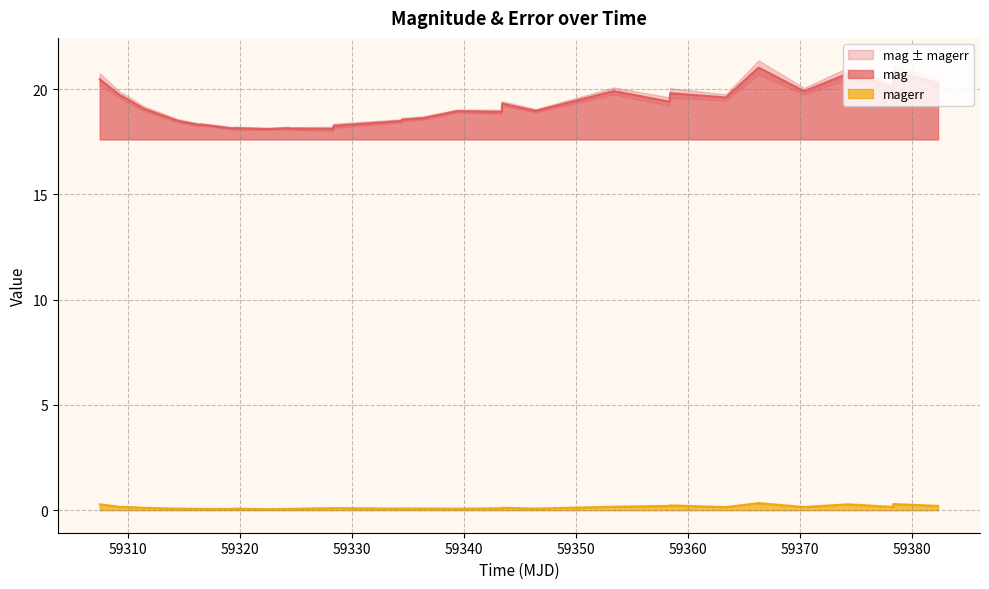

True or false: magerr and mag cross at least once.

False